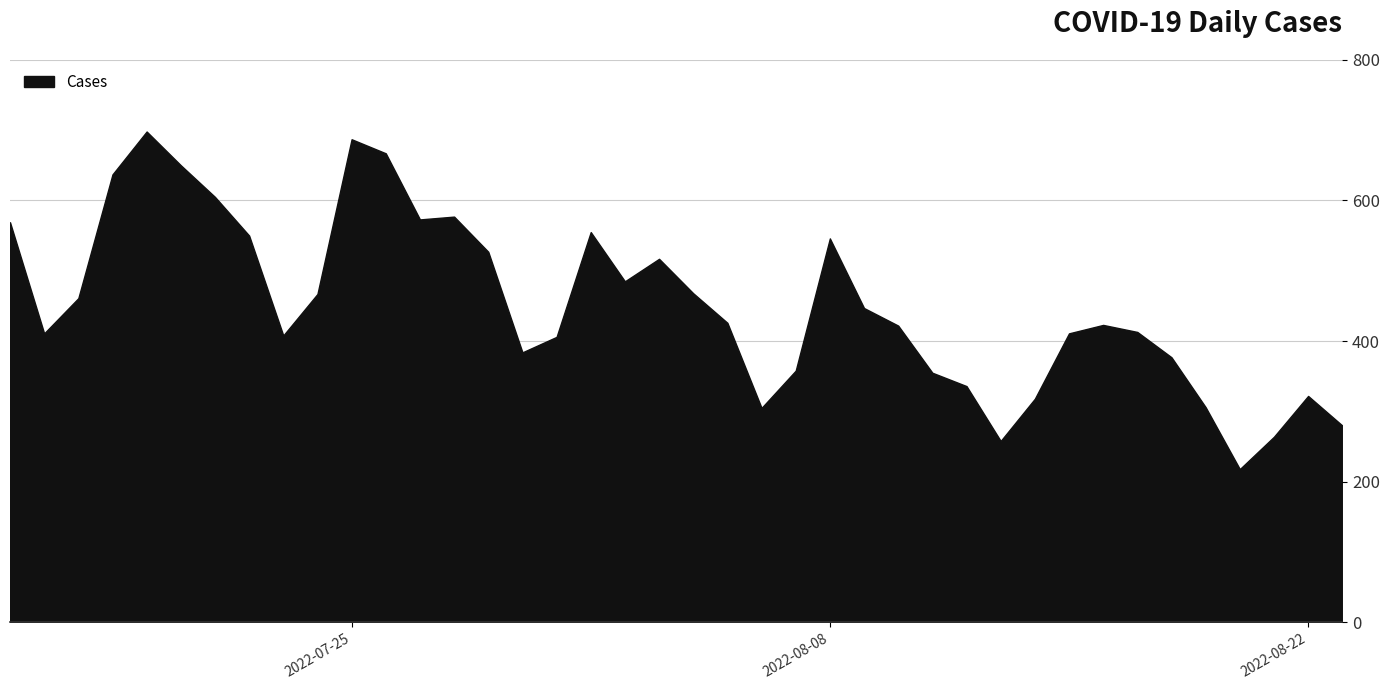

What is the greatest value displayed?

698